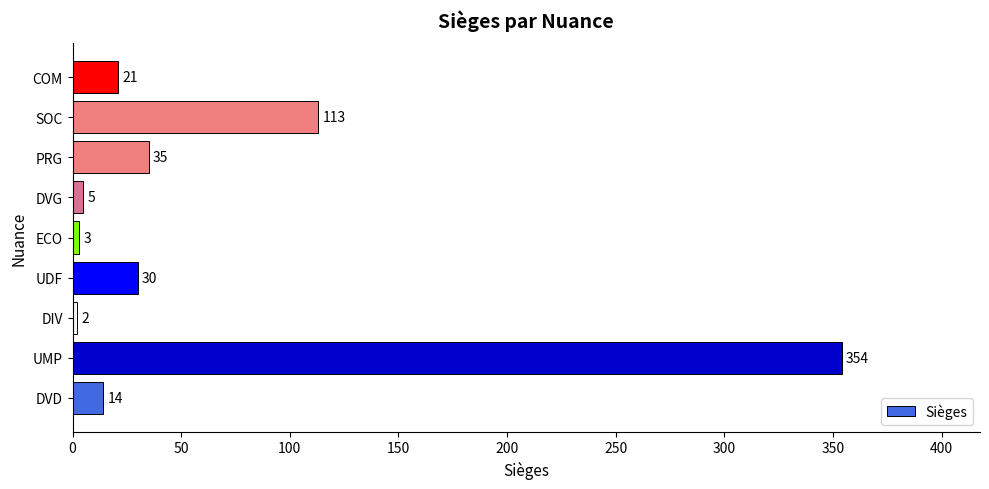

Reading bottom to top, list all the values displayed in this chart.

14	354	2	30	3	5	35	113	21